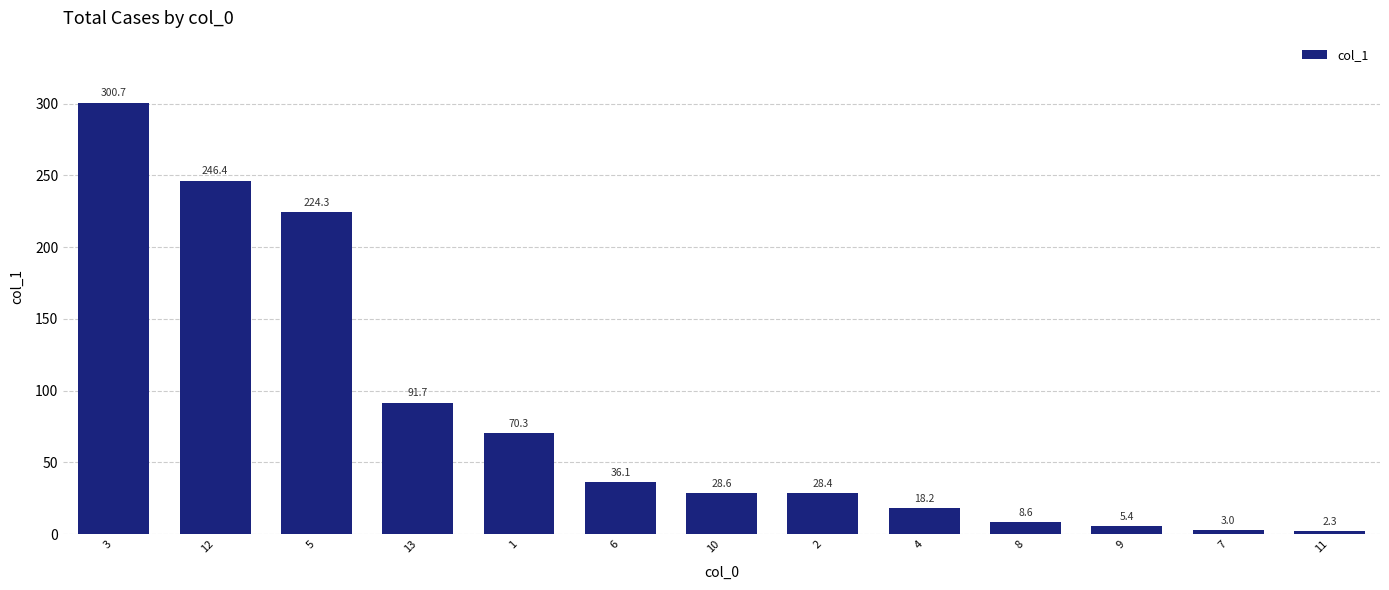

Reading left to right, what are all the values shown in this chart?

300.7	246.4	224.3	91.7	70.3	36.1	28.6	28.4	18.2	8.6	5.4	3.0	2.3